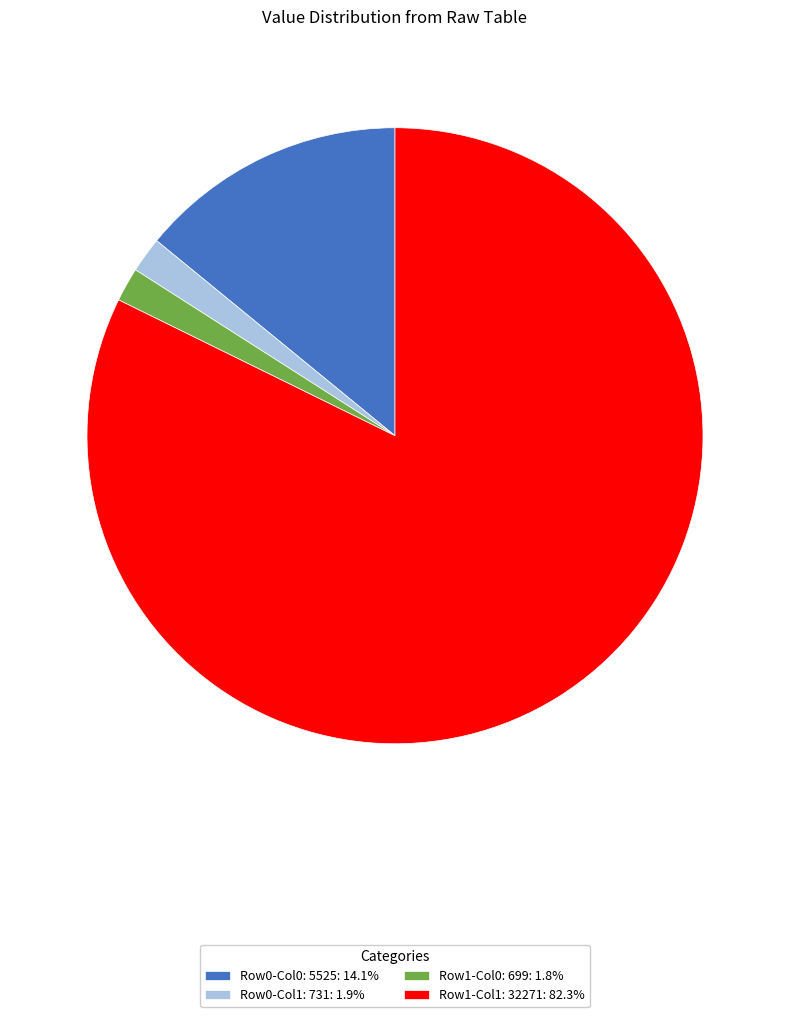

Does Row0-Col0: 5525: 14.1% account for over 50% of the chart?

No